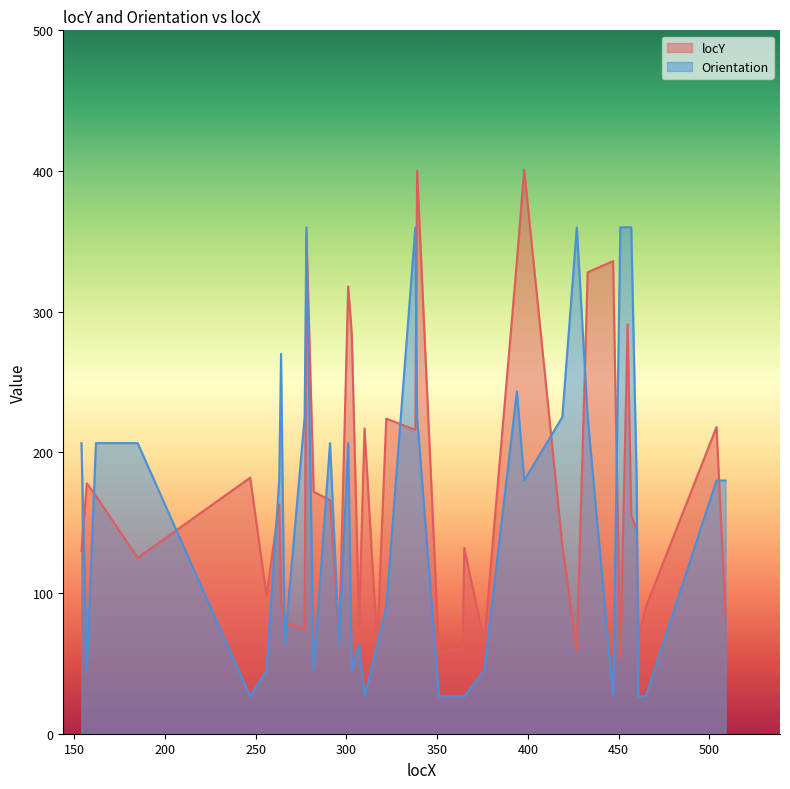

Between which two adjacent categories do locY and Orientation first intersect?

154 and 157